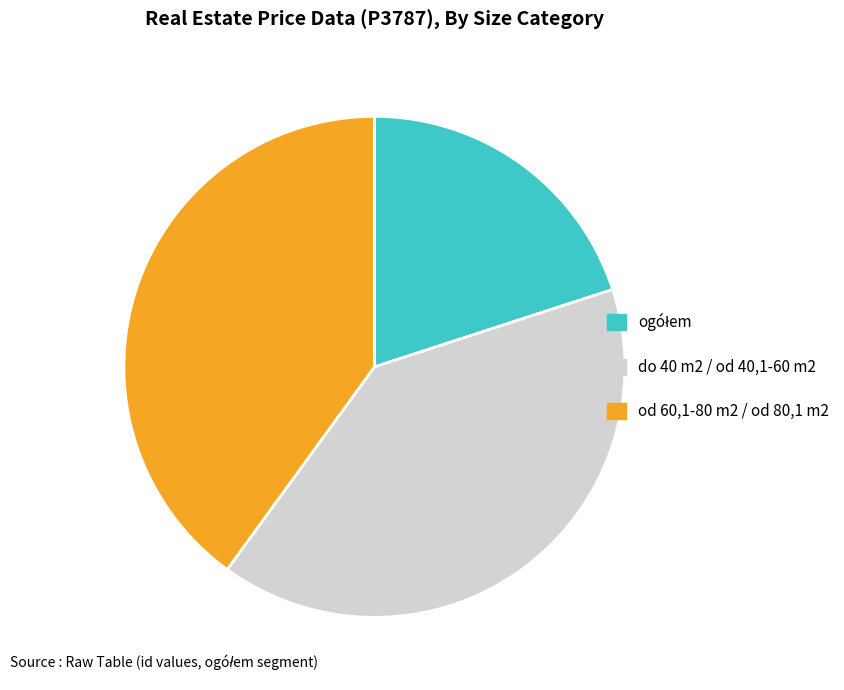

Is there any slice that represents more than half of the pie?

No